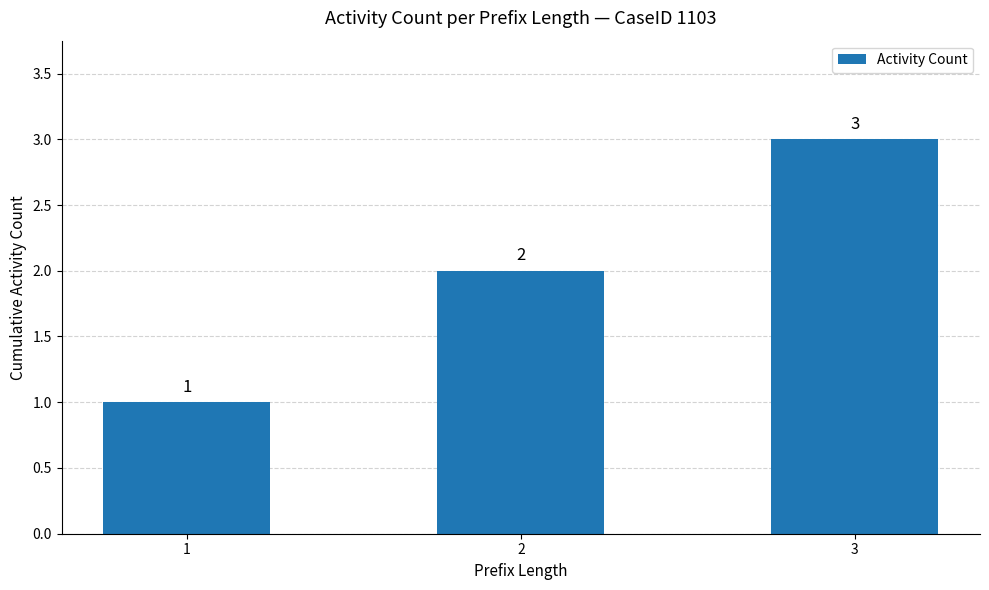

How many values are between 1 and 3?

3